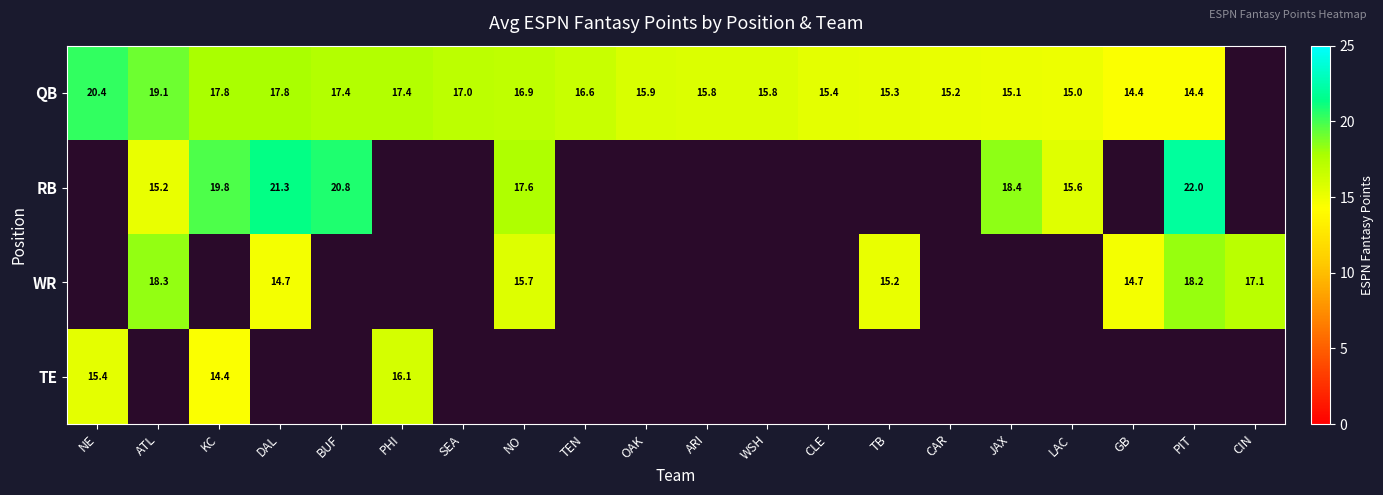

Count the number of data series in this chart.

4